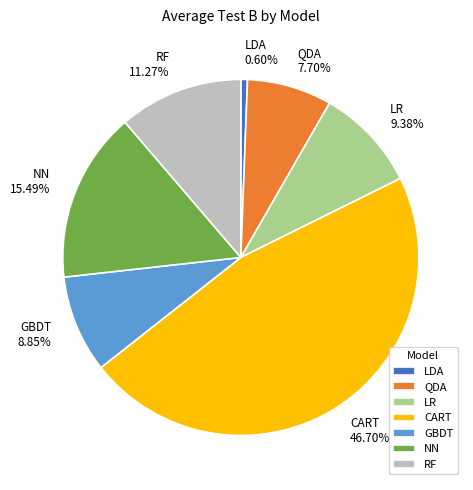

Does any single category account for the majority?

No